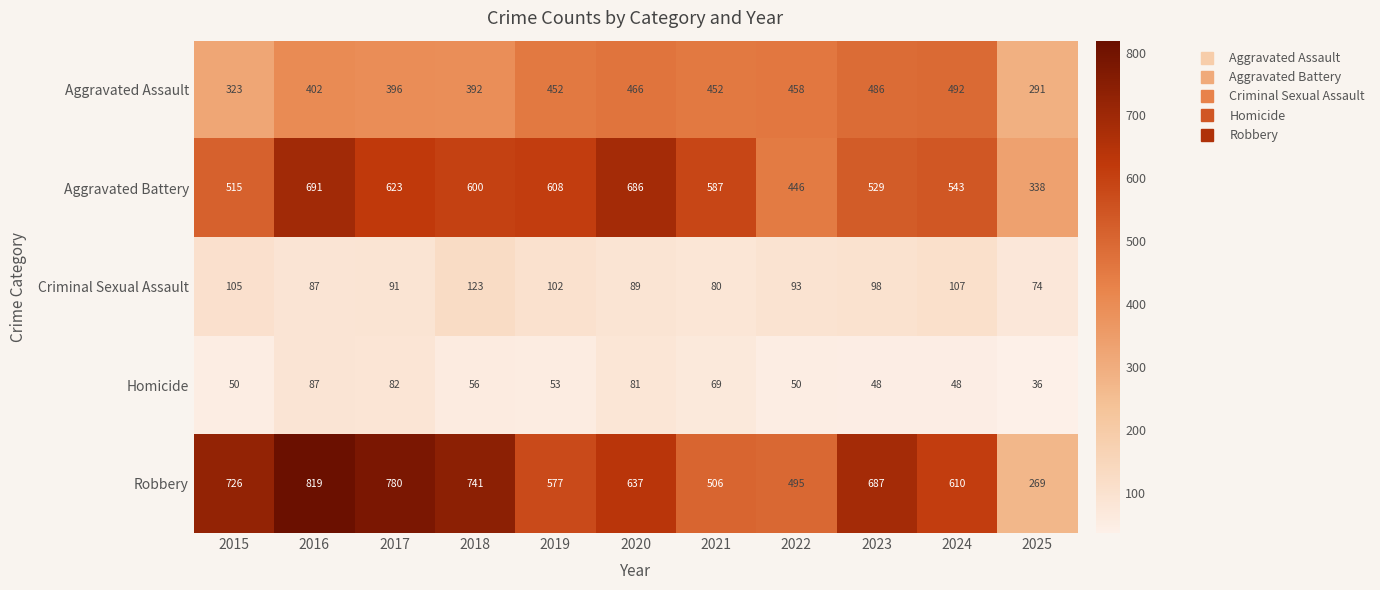

The Criminal Sexual Assault series shows 102 at 2019. True or false?

True